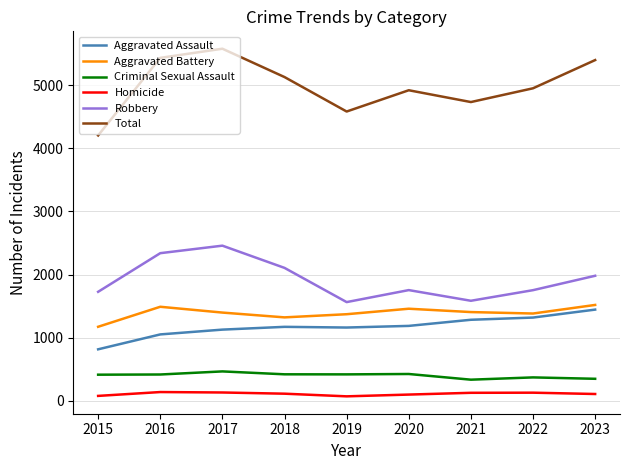

True or false: Total and Aggravated Battery cross at least once.

False